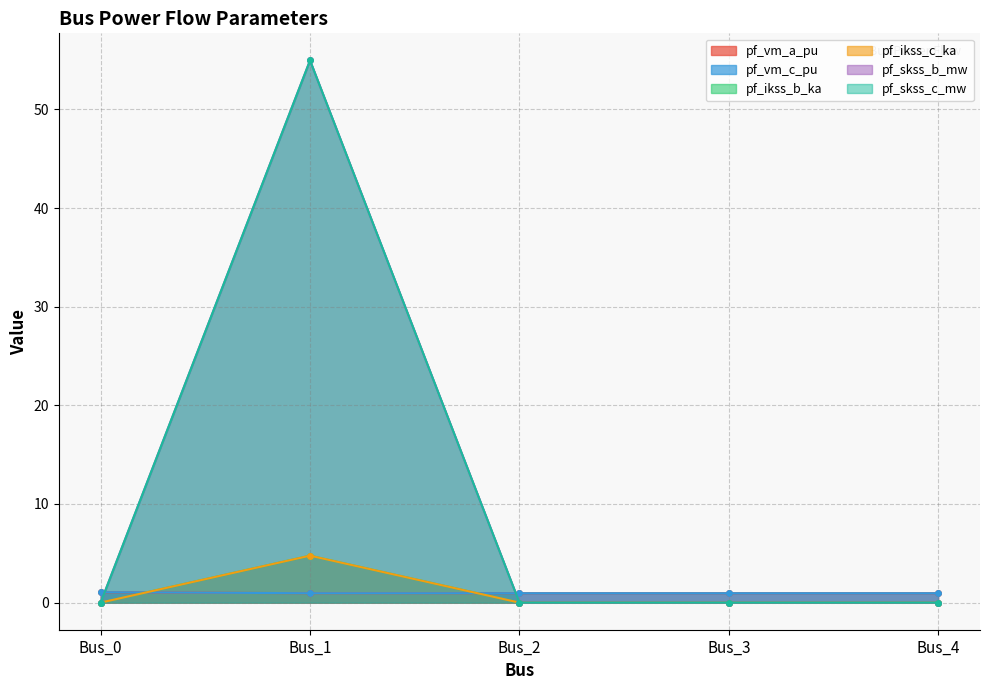

What is the sum of the pf_vm_c_pu values at Bus_1 and Bus_2?

1.9